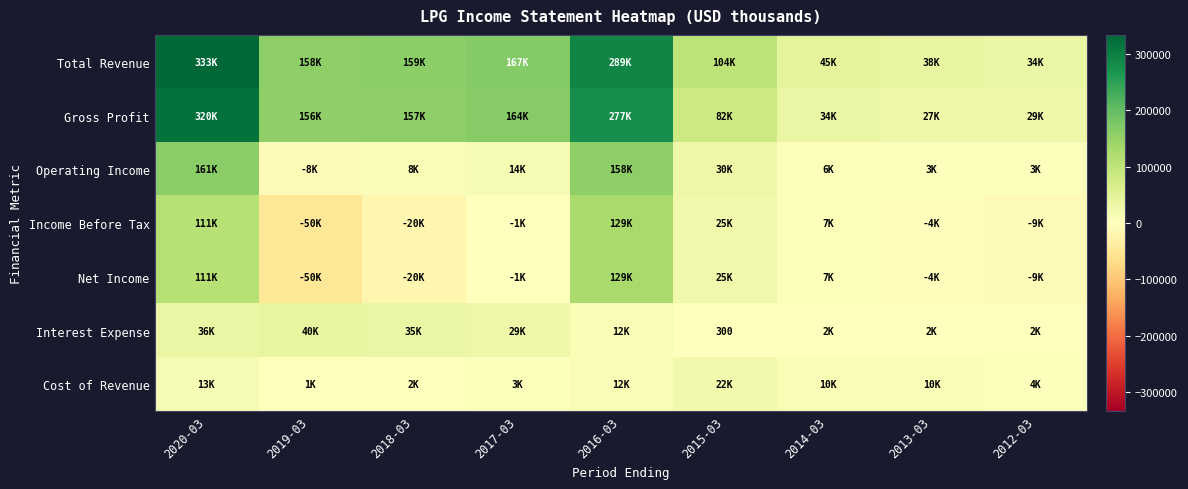

What is the difference between the highest and lowest values at 2014-03?

42700